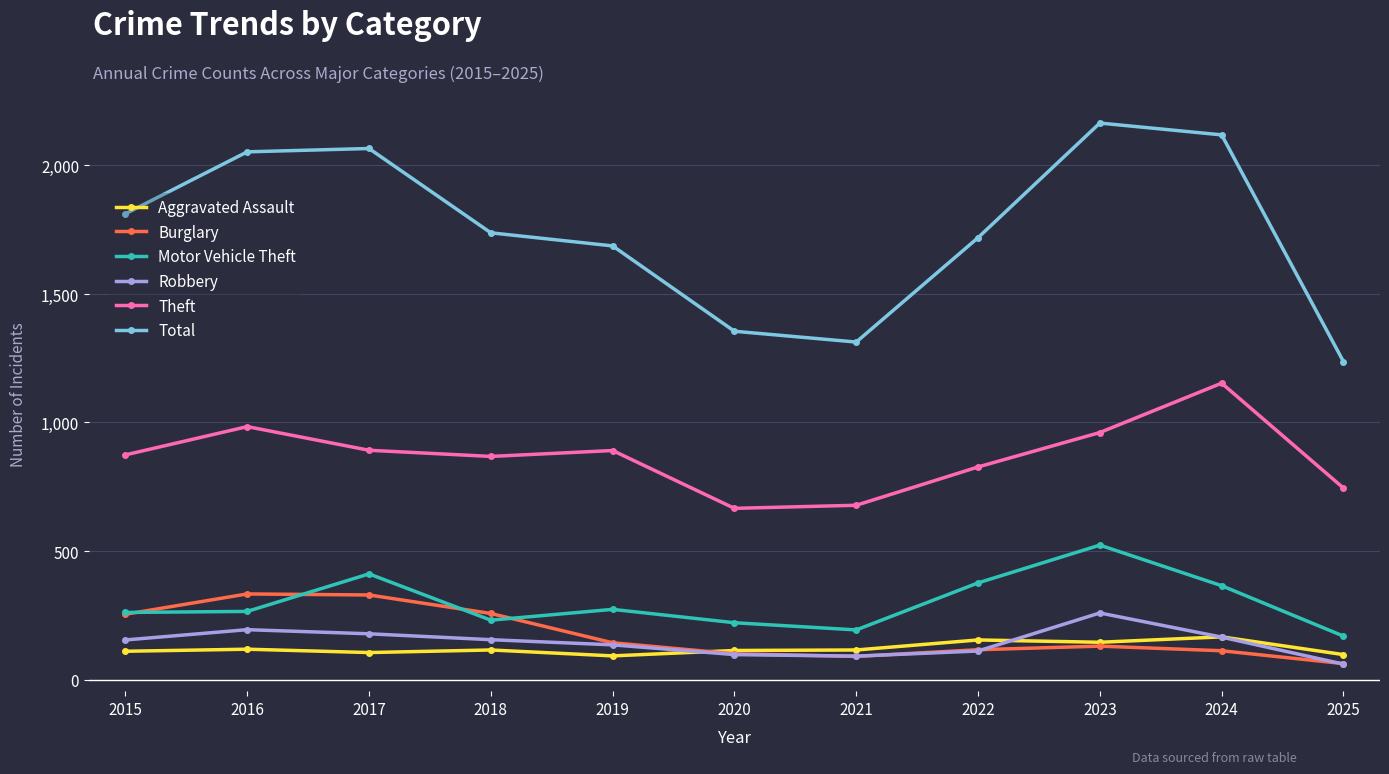

What is the value of the Motor Vehicle Theft point at the 5th from the left?

273